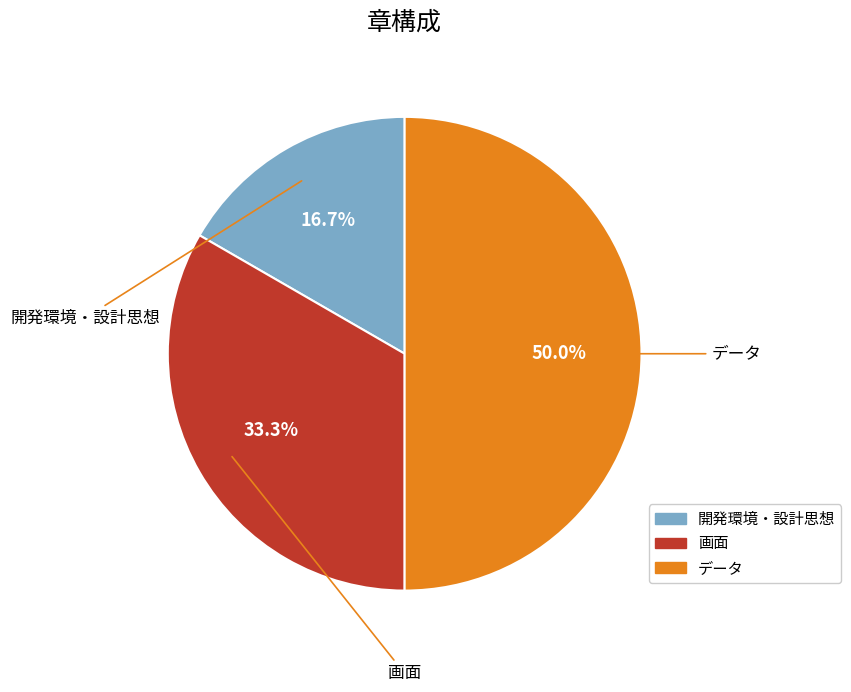

What percentage do 開発環境・設計思想 and データ together represent?

66.7%